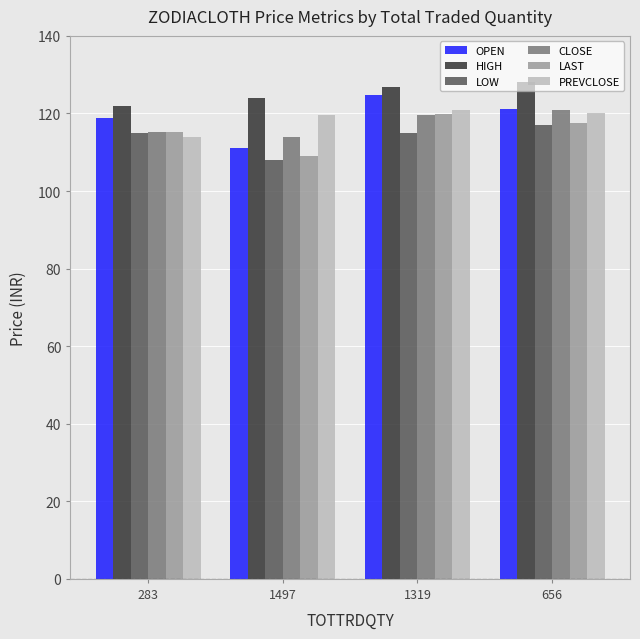

How many bars are there in total?

24